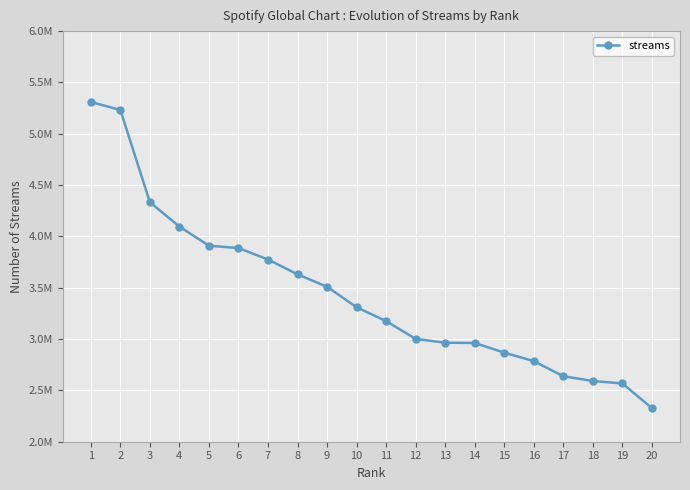

Does the chart have visible grid lines?

Yes